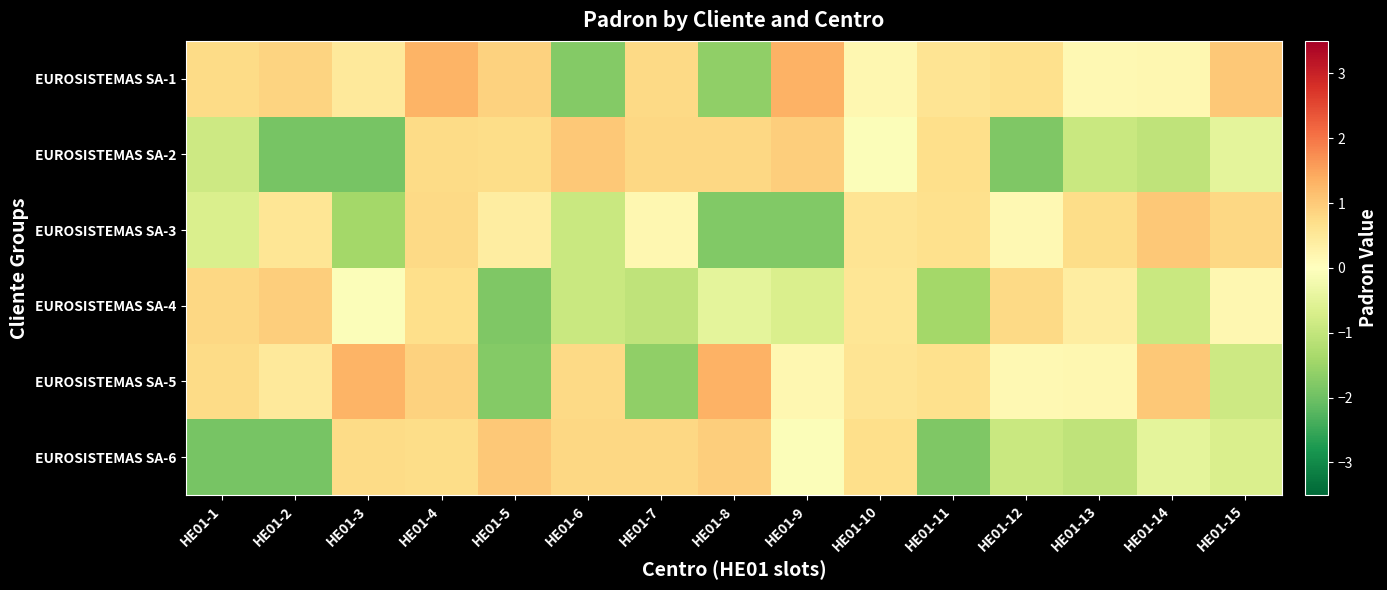

Reading left to right, what are all the values shown in this chart?

EUROSISTEMAS SA-1: HE01-1=0.7	HE01-2=0.9	HE01-3=0.5	HE01-4=1.3	HE01-5=0.9	HE01-6=-1.8	HE01-7=0.8	HE01-8=-1.6	HE01-9=1.3	HE01-10=0.2	HE01-11=0.6	HE01-12=0.7	HE01-13=0.2	HE01-14=0.2	HE01-15=1.0
EUROSISTEMAS SA-2: HE01-1=-0.9	HE01-2=-1.9	HE01-3=-1.9	HE01-4=0.8	HE01-5=0.7	HE01-6=1.0	HE01-7=0.8	HE01-8=0.8	HE01-9=0.9	HE01-10=-0.1	HE01-11=0.7	HE01-12=-1.8	HE01-13=-0.9	HE01-14=-1.1	HE01-15=-0.5
EUROSISTEMAS SA-3: HE01-1=-0.7	HE01-2=0.5	HE01-3=-1.4	HE01-4=0.8	HE01-5=0.4	HE01-6=-0.9	HE01-7=0.2	HE01-8=-1.8	HE01-9=-1.8	HE01-10=0.6	HE01-11=0.7	HE01-12=0.2	HE01-13=0.7	HE01-14=1.0	HE01-15=0.8
EUROSISTEMAS SA-4: HE01-1=0.8	HE01-2=0.9	HE01-3=-0.1	HE01-4=0.7	HE01-5=-1.8	HE01-6=-0.9	HE01-7=-1.1	HE01-8=-0.5	HE01-9=-0.7	HE01-10=0.5	HE01-11=-1.4	HE01-12=0.8	HE01-13=0.4	HE01-14=-0.9	HE01-15=0.2
EUROSISTEMAS SA-5: HE01-1=0.7	HE01-2=0.5	HE01-3=1.3	HE01-4=0.9	HE01-5=-1.8	HE01-6=0.8	HE01-7=-1.6	HE01-8=1.3	HE01-9=0.2	HE01-10=0.6	HE01-11=0.7	HE01-12=0.2	HE01-13=0.2	HE01-14=1.0	HE01-15=-0.9
EUROSISTEMAS SA-6: HE01-1=-1.9	HE01-2=-1.9	HE01-3=0.8	HE01-4=0.7	HE01-5=1.0	HE01-6=0.8	HE01-7=0.8	HE01-8=0.9	HE01-9=-0.1	HE01-10=0.7	HE01-11=-1.8	HE01-12=-0.9	HE01-13=-1.1	HE01-14=-0.5	HE01-15=-0.7